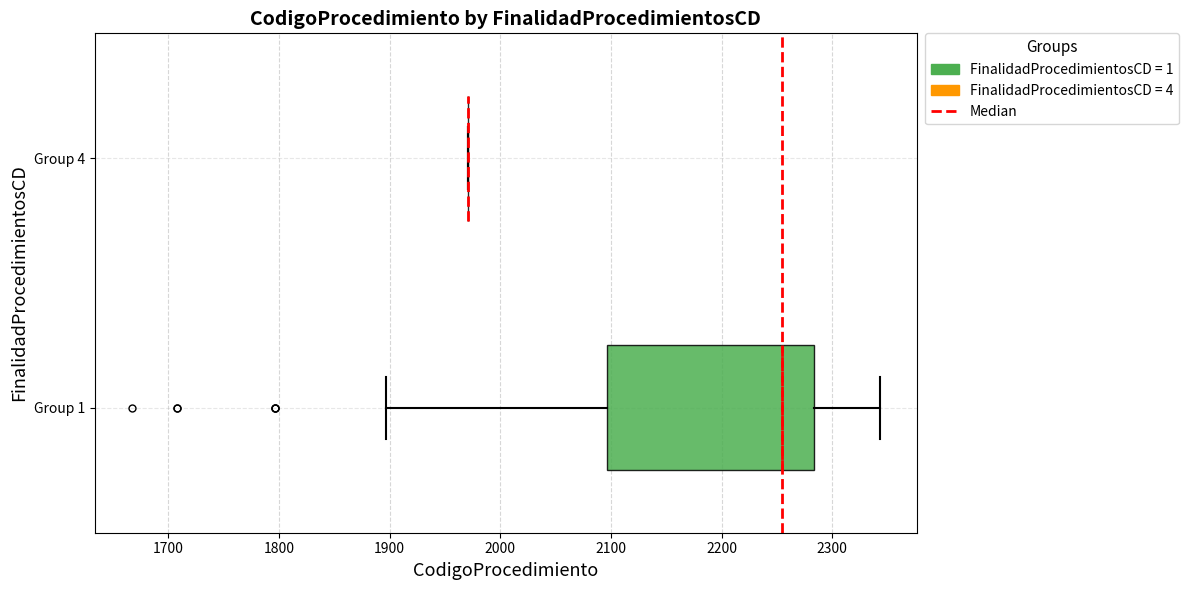

Comparing the boxes themselves (not the whiskers), which one is the widest?

Group 1